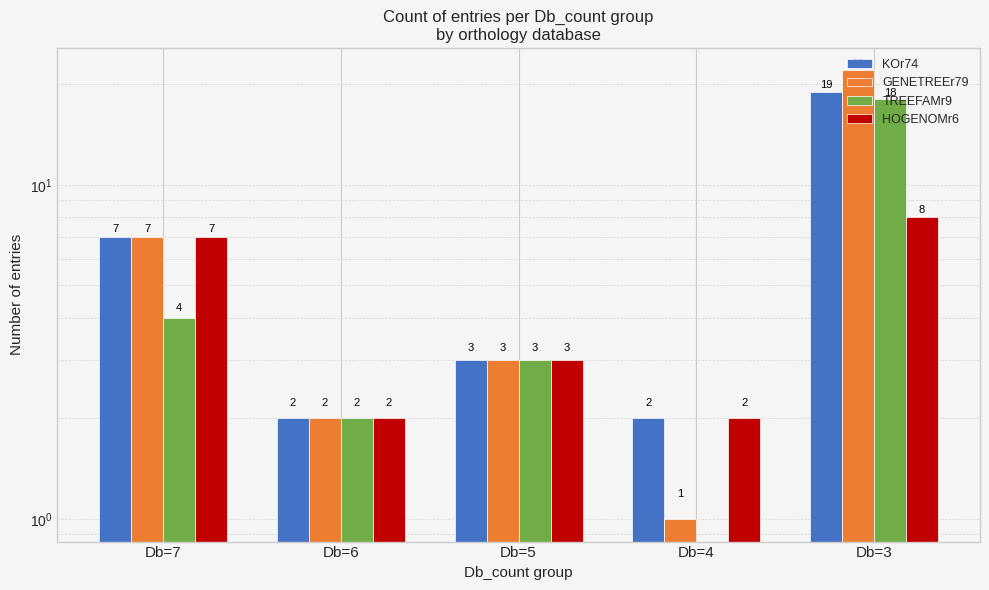

At which label does HOGENOMr6 first exceed 3?

Db=7